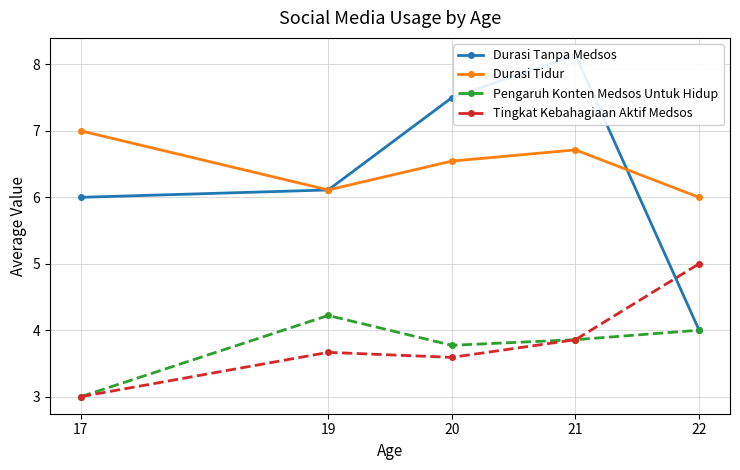

Which has a higher value, 21 or 17?

21